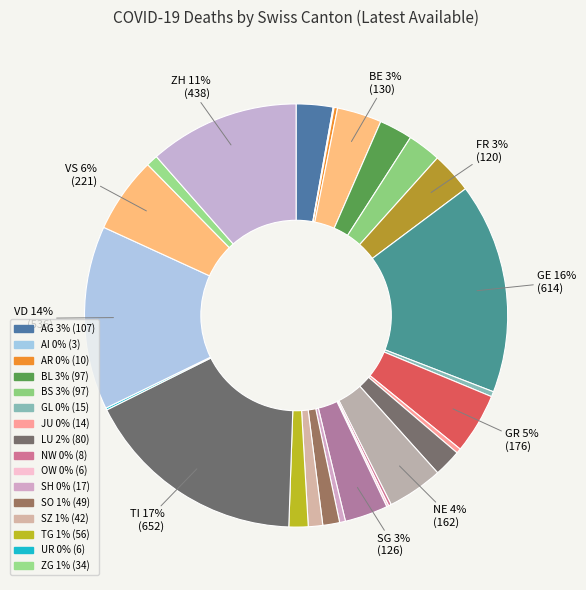

Which category has the biggest portion of the pie?

TI